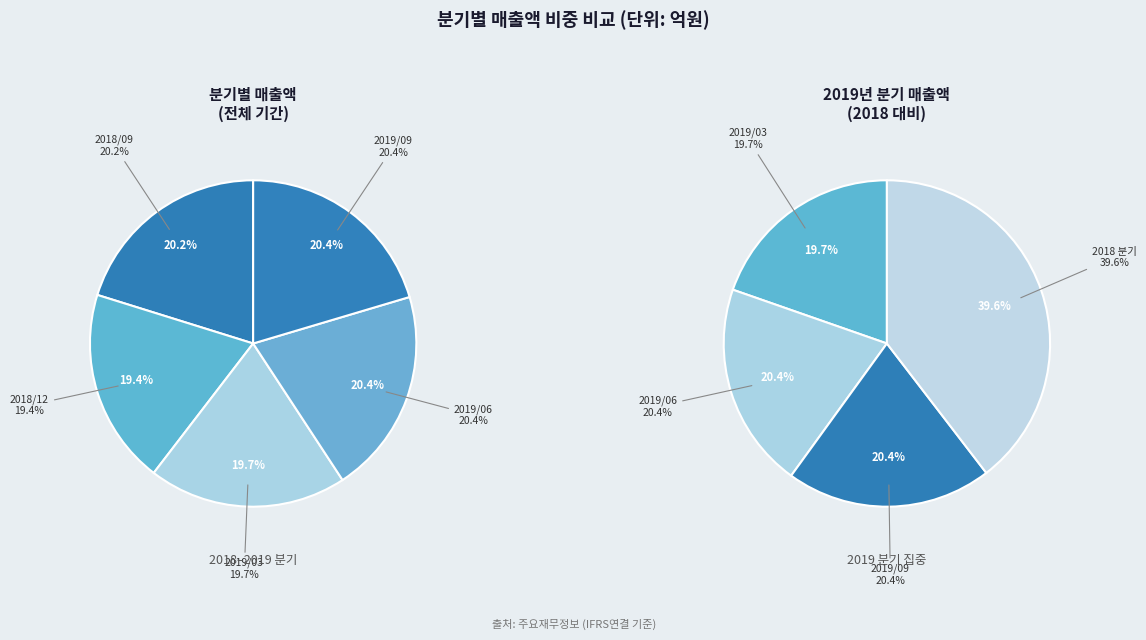

What percentage do 2018/12 and 2018/09 together represent?

39.6%